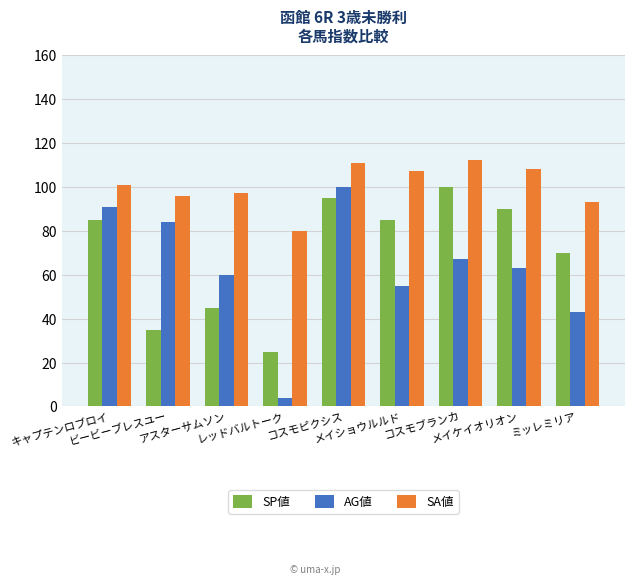

Is the value of AG値 at メイケイオリオン greater than the value of SA値 at メイショウルルド?

No